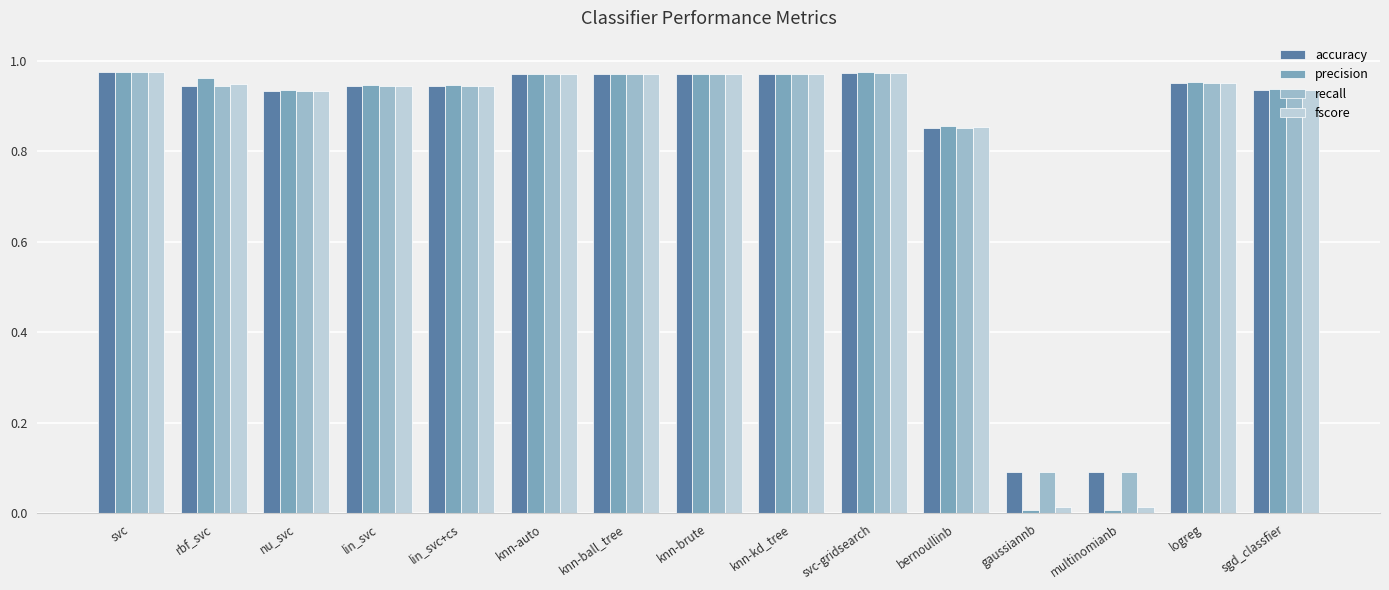

What is the total value across all series at logreg?

3.8